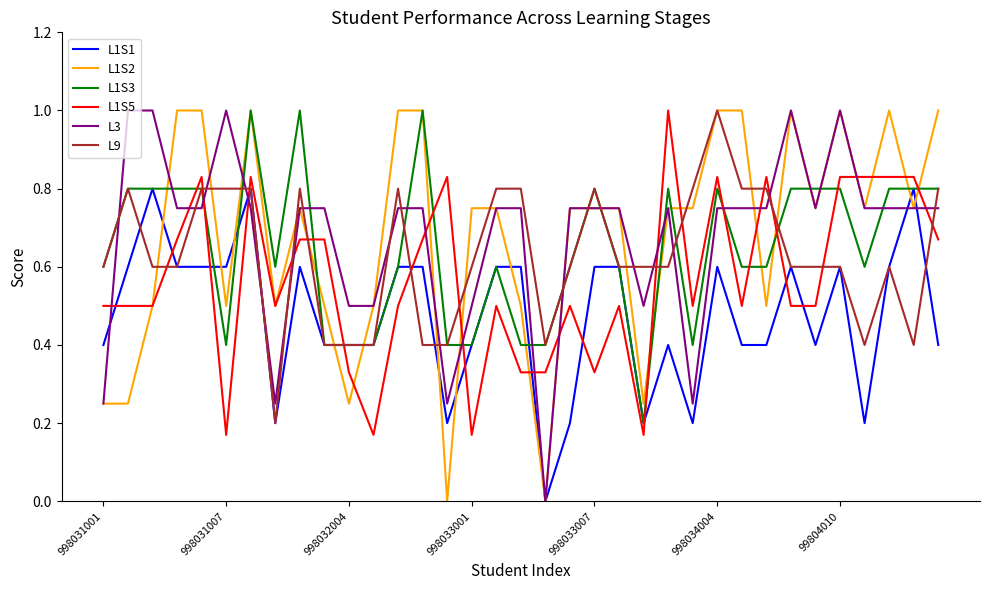

What are all the series names shown in the legend?

L1S1, L1S2, L1S3, L1S5, L3, L9